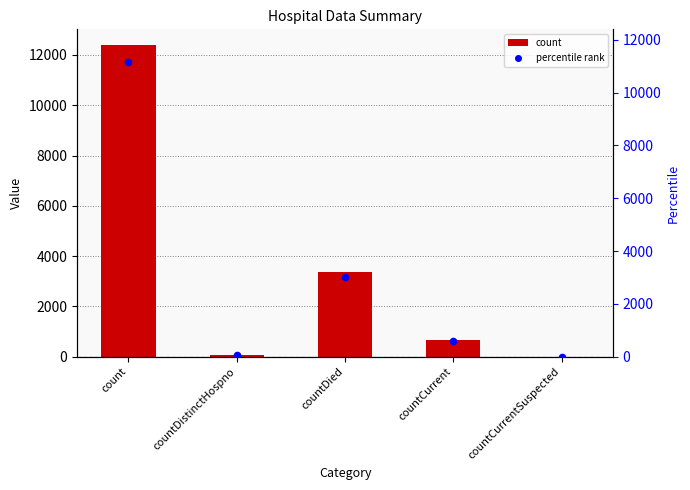

Which series contains the lowest Y value?

count